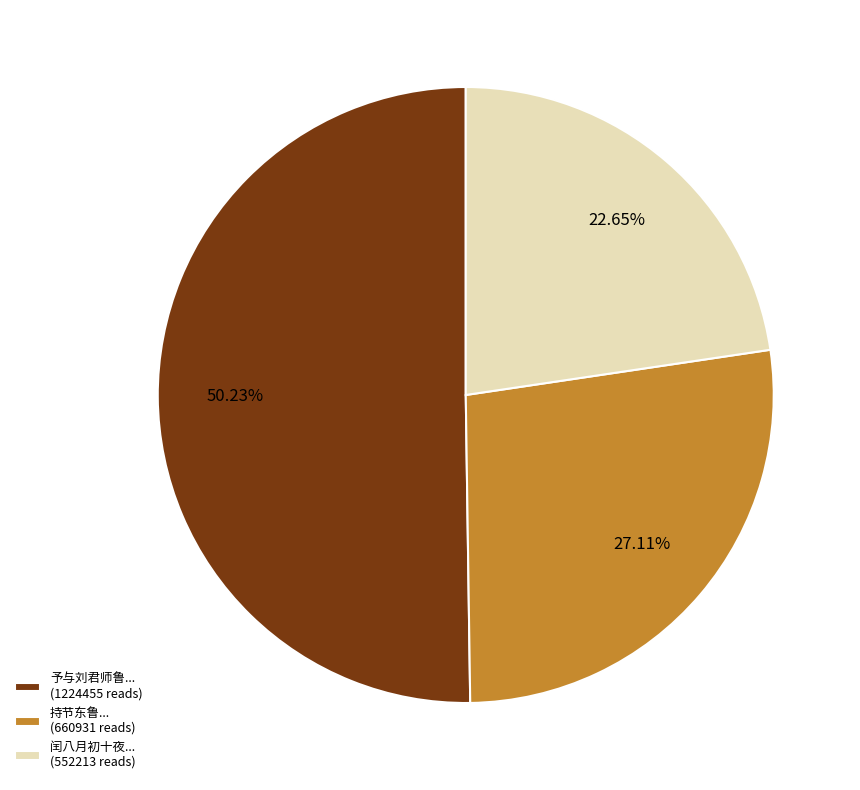

Is there any slice that represents more than half of the pie?

Yes